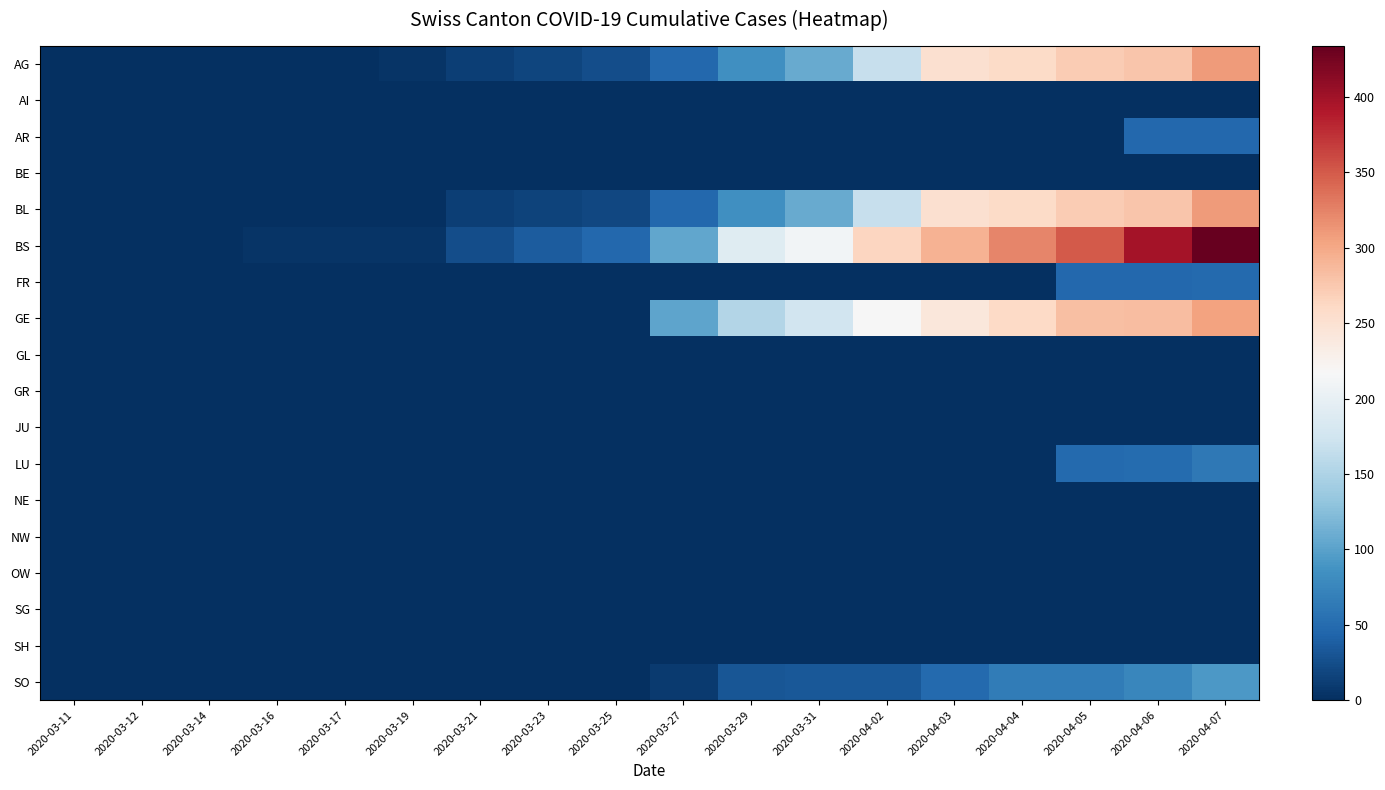

Which label corresponds to the smallest value in the chart?

2020-03-11